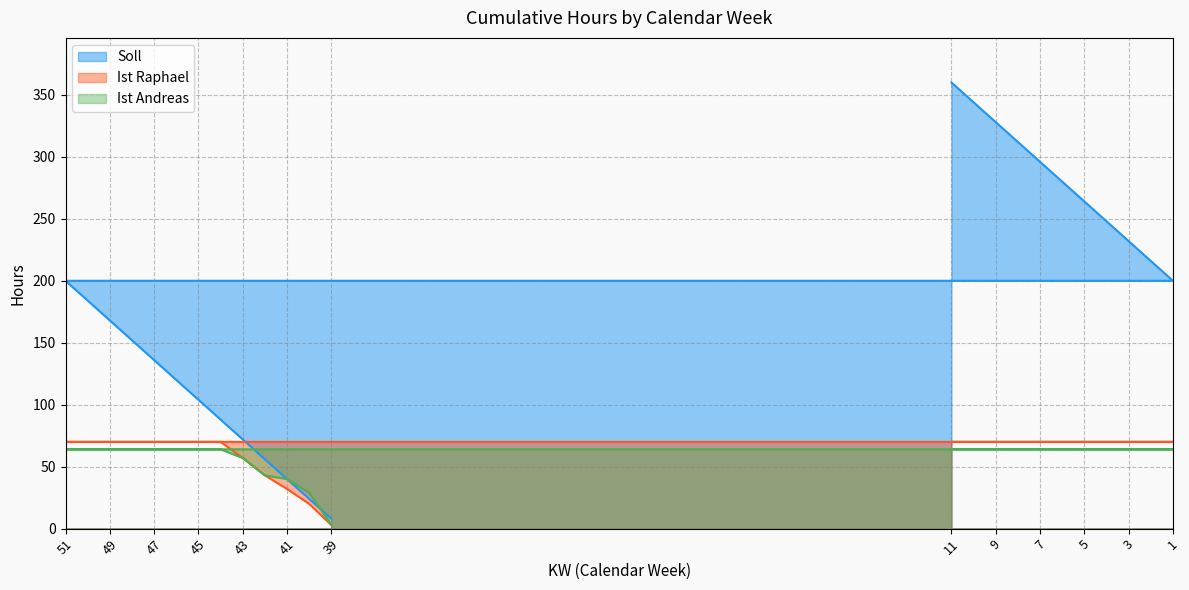

At which label is Ist Raphael closest to 36?

41